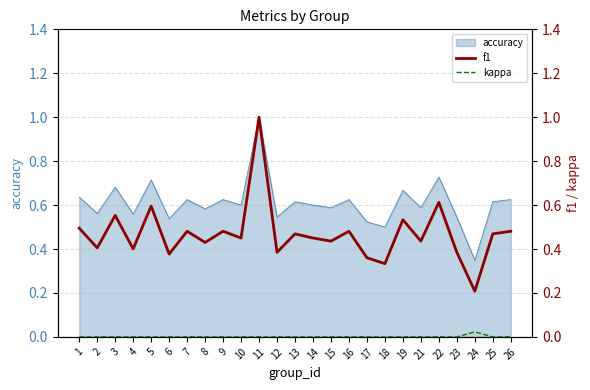

True or false: f1 has a value of 0.6 at 23.

False